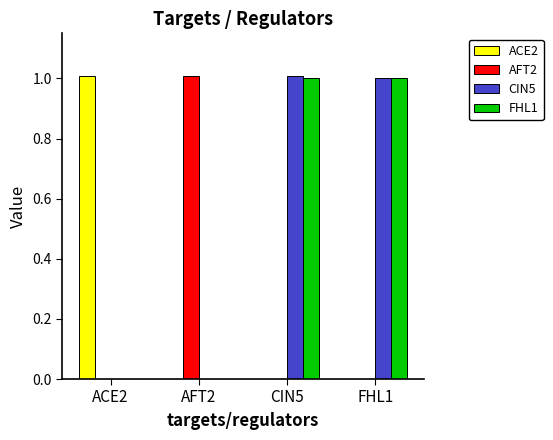

Is the value of ACE2 at CIN5 greater than the value of FHL1 at CIN5?

No